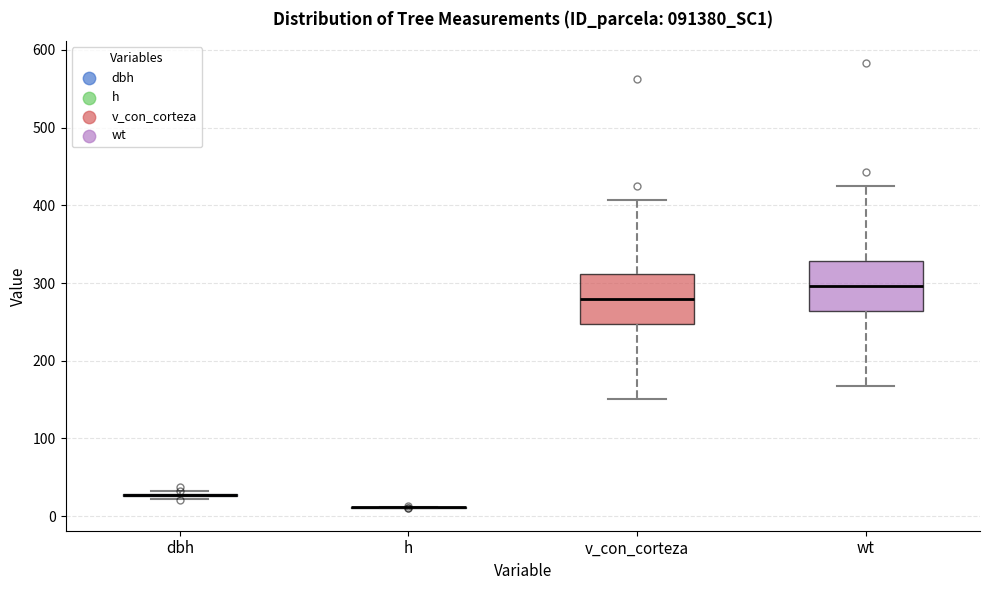

Reading left to right, transcribe this box plot: for each box, give where its median line is, the range the box spans, and where its two whiskers end, as read against the y-axis. The values are not printed on the chart, so give them approximately, as read against the axis.

dbh: box collapsed to a line at 30, whiskers 20 to 30
h: box collapsed to a line at 10, whiskers 10 to 10
v_con_corteza: median 280, box 250 to 310, whiskers 150 to 410
wt: median 300, box 260 to 330, whiskers 170 to 430